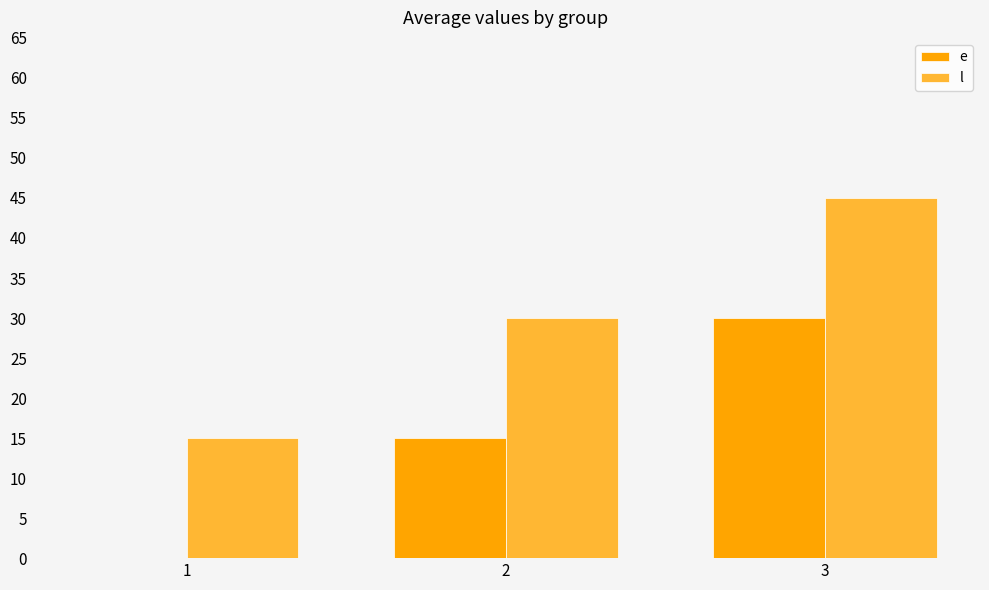

What is the spread (max minus min) of values at 2?

15